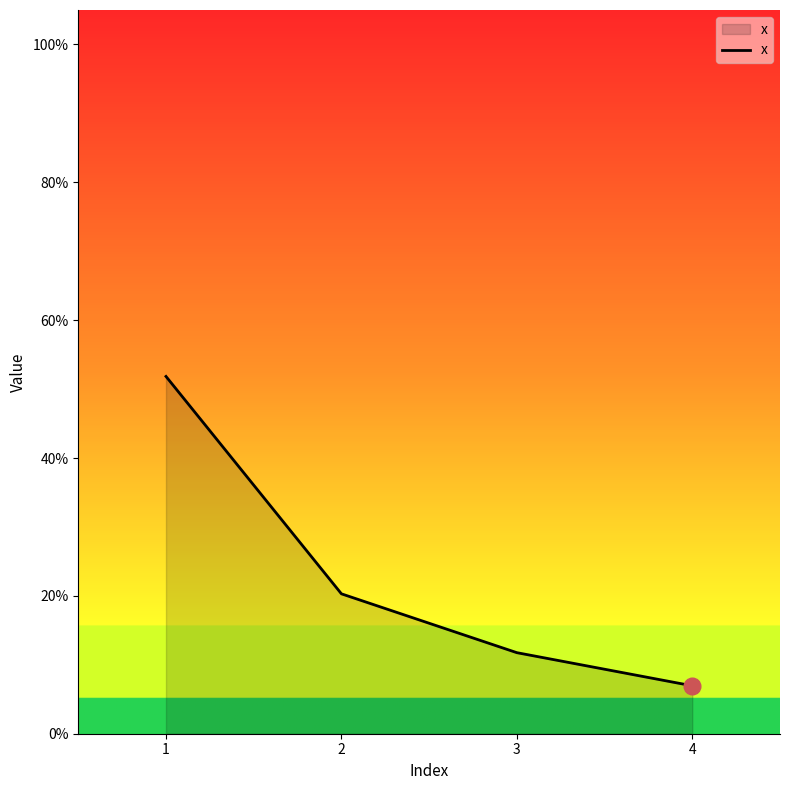

Is this an area chart (filled region under the line)?

Yes